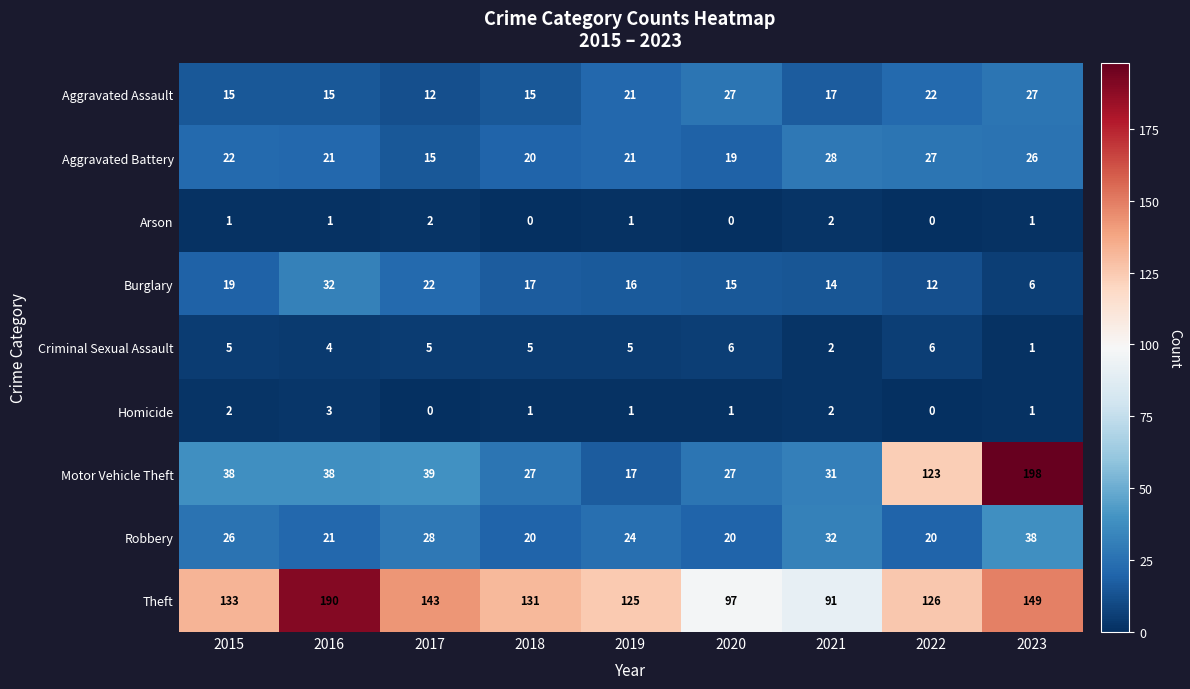

What is the sum of the Theft values at 2015 and 2018?

264